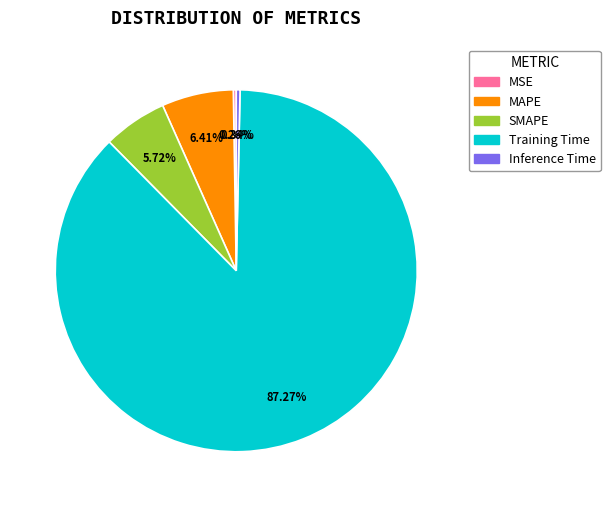

Is it true that Inference Time is 7% of the pie?

False